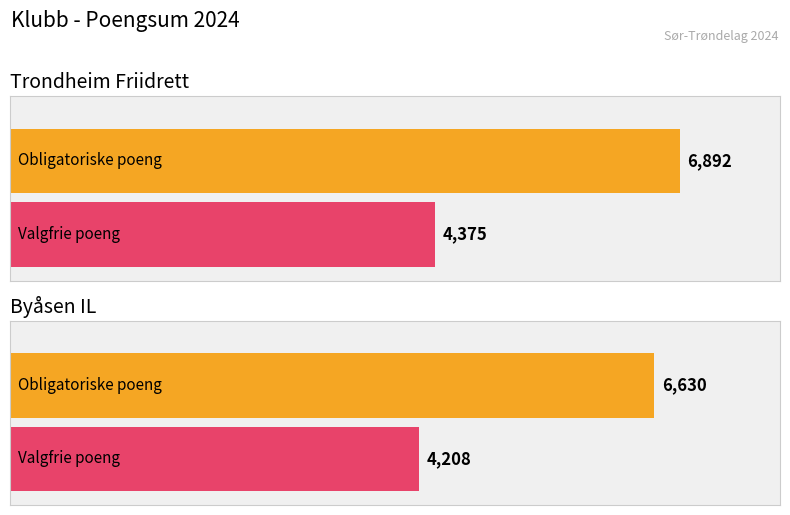

Which series has the widest spread of values?

Obligatoriske poeng